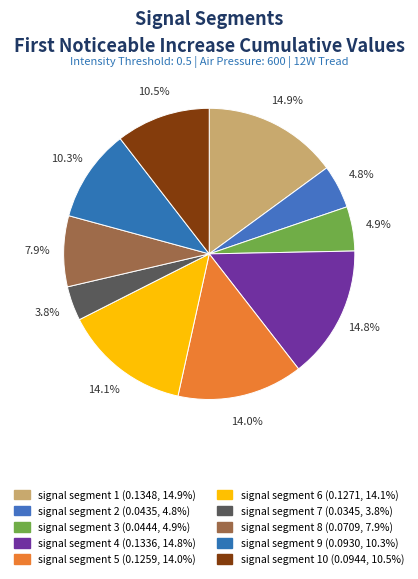

How many slices are in this pie chart?

10